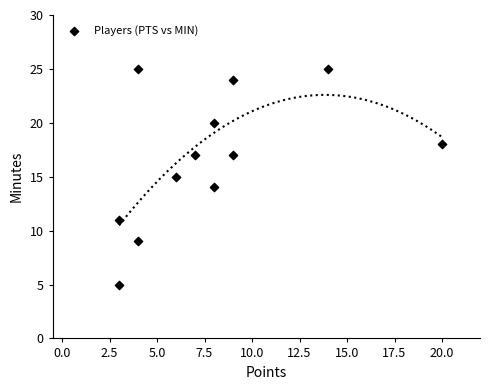

What is the average Y value?

17